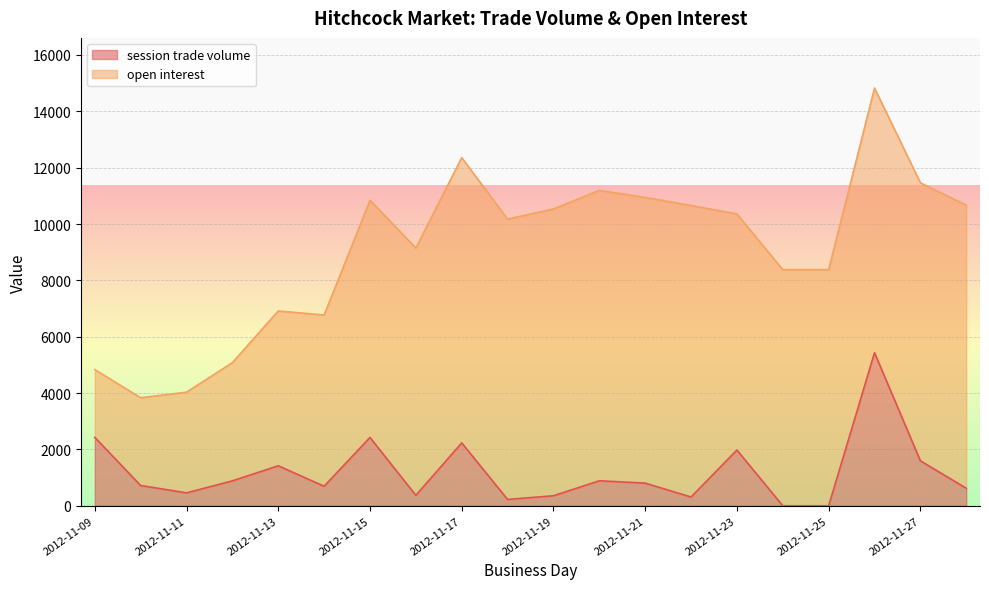

At which label does the data first exceed 804?

2012-11-09